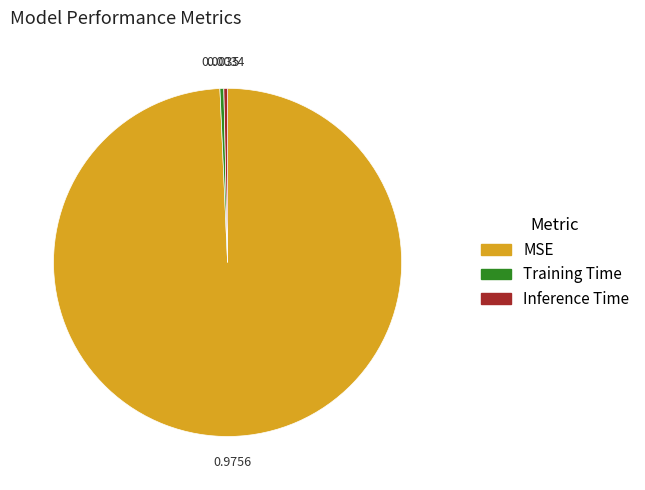

Which category has the biggest portion of the pie?

MSE